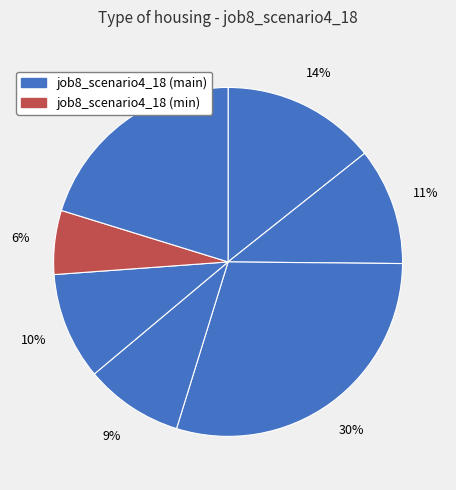

How many slices are in this pie chart?

7